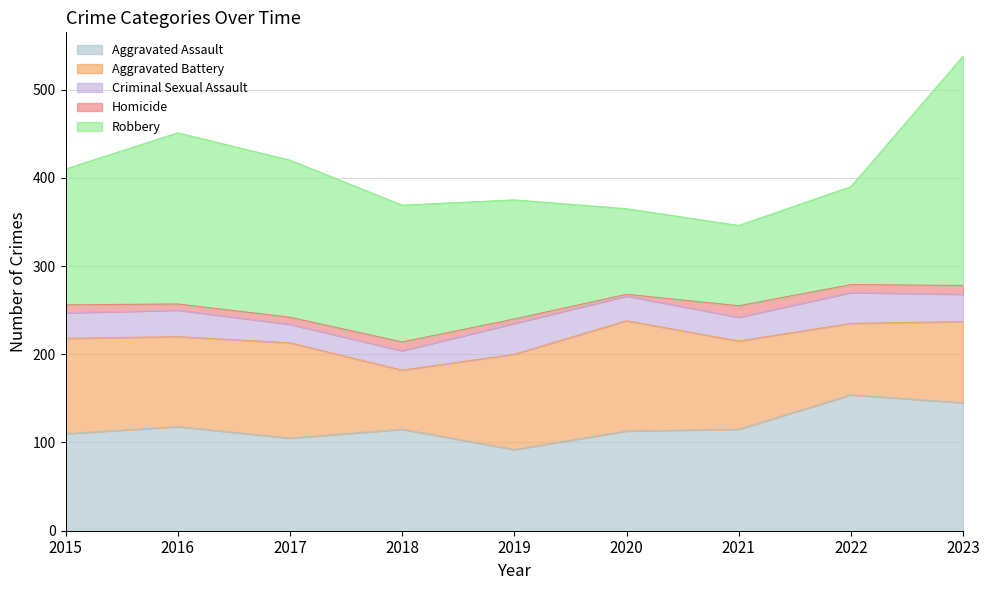

What is the value of the Homicide point at the 6th from the left?

2